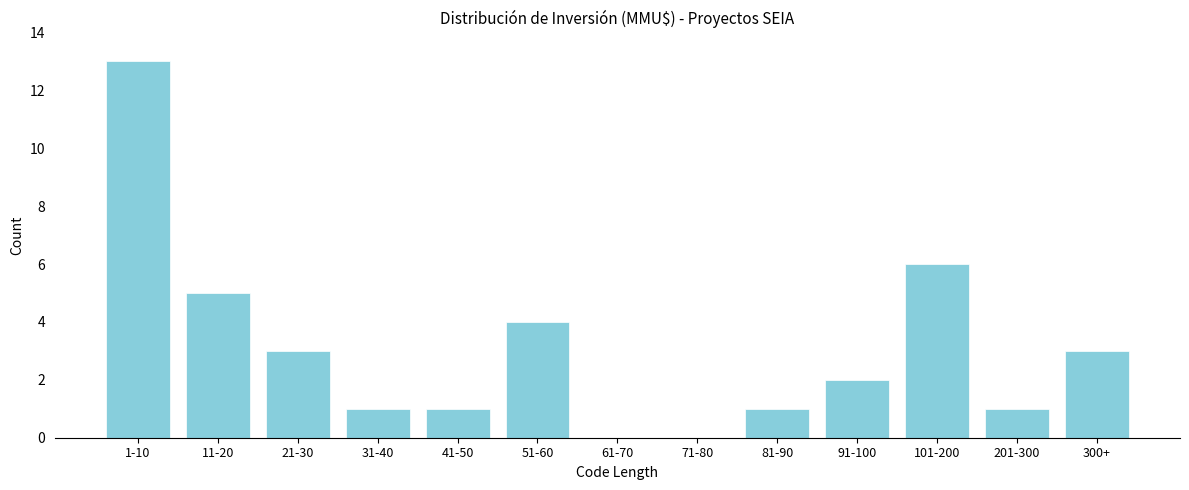

Reading left to right, list all the values displayed in this chart.

1-10=13	11-20=5	21-30=3	31-40=1	41-50=1	51-60=4	61-70=0	71-80=0	81-90=1	91-100=2	101-200=6	201-300=1	300+=3